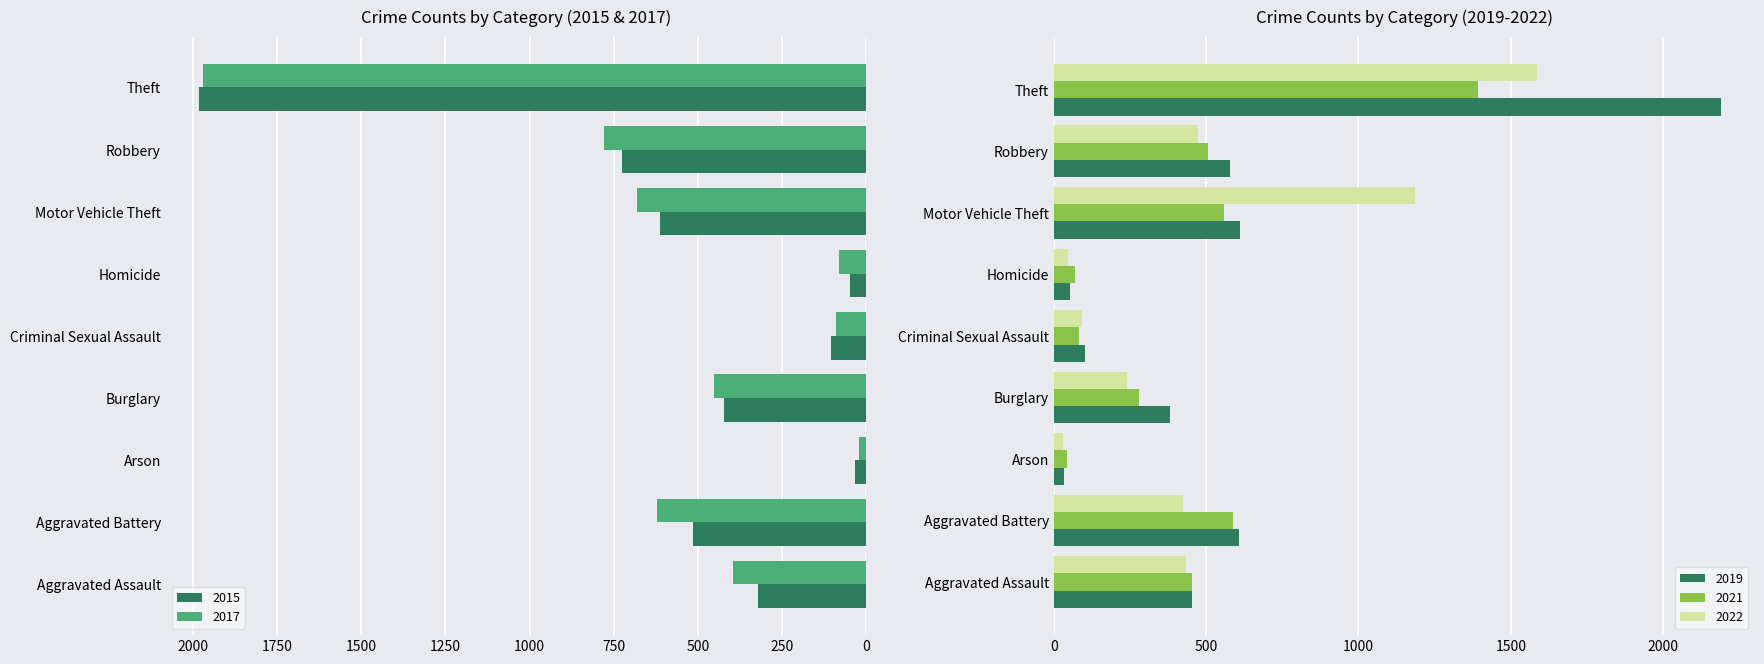

What is the difference between the 2019 values at Robbery and Homicide?

524